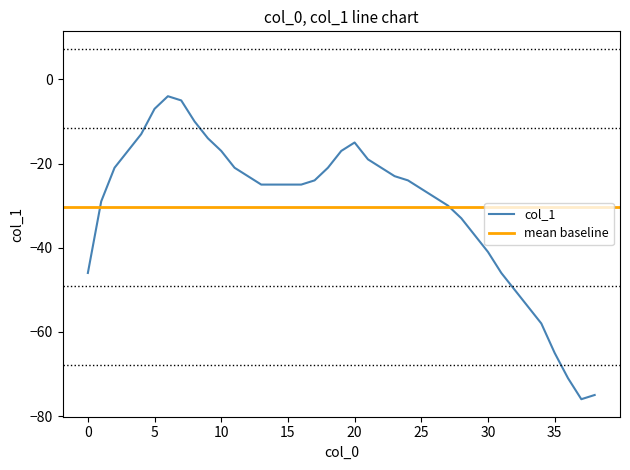

Where is the first local maximum?

6